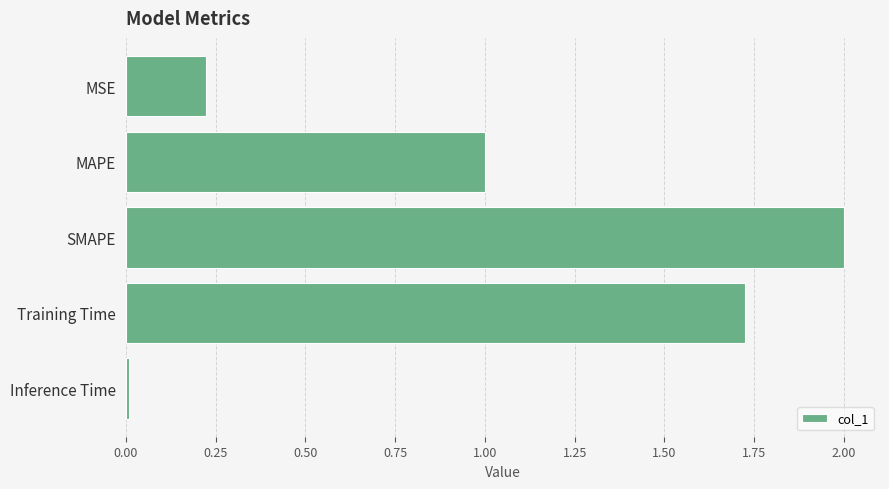

Does the chart contain stacked bars?

No